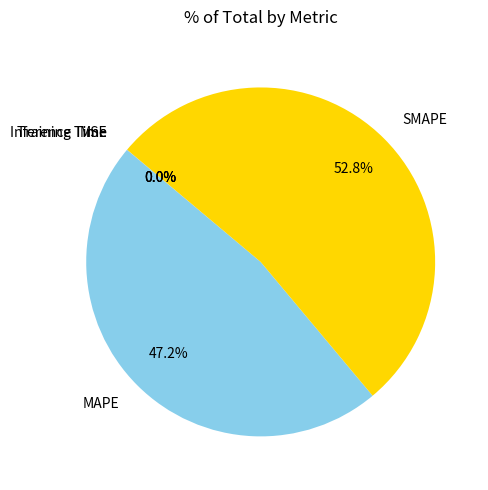

What portion of the pie excludes MAPE?

52.8%